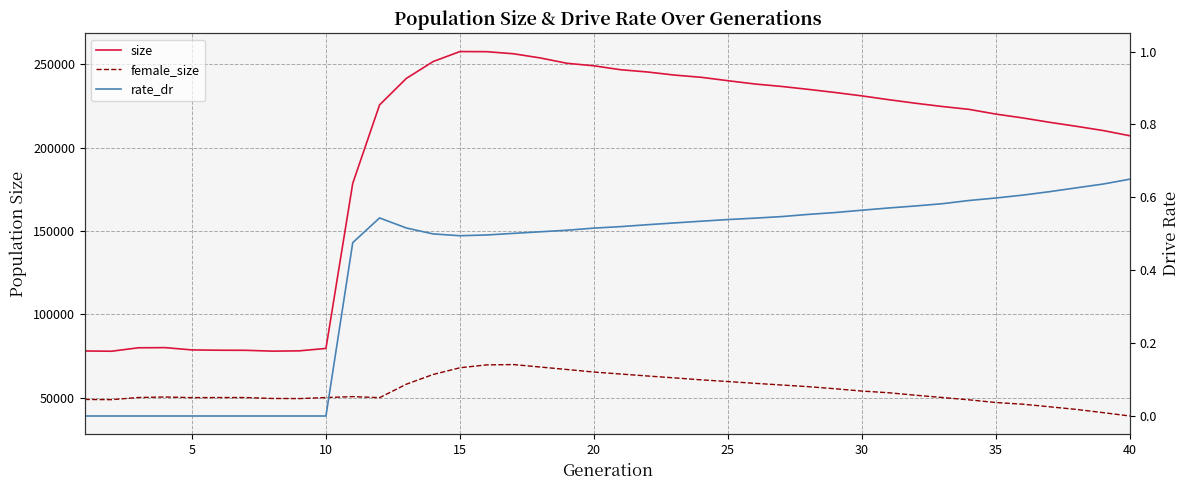

List the series in order of their overall mean, lowest first.

rate_dr, female_size, size